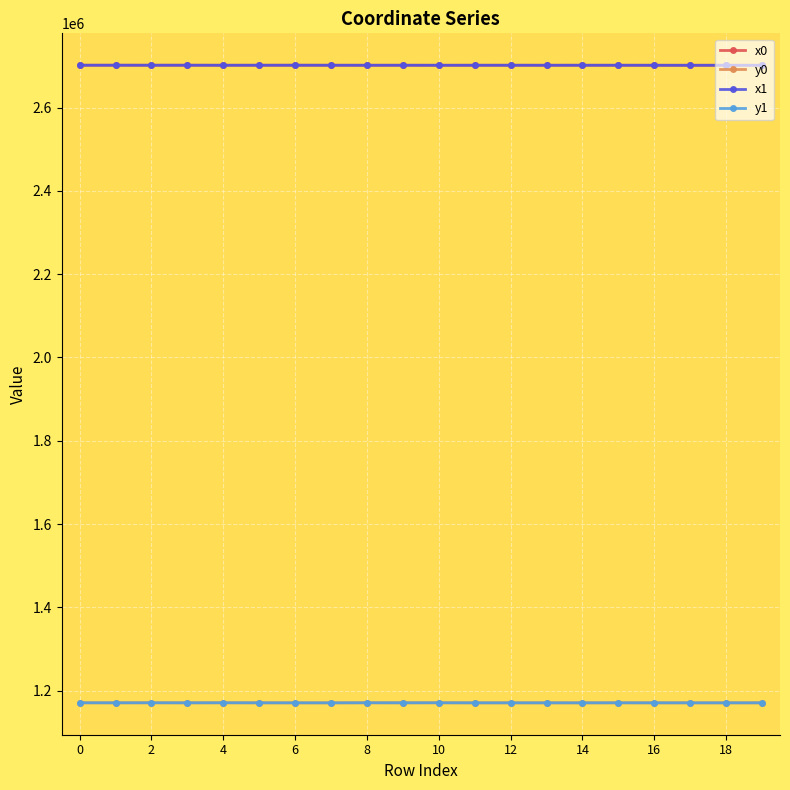

At how many categories does at least one series exceed 1776497?

20